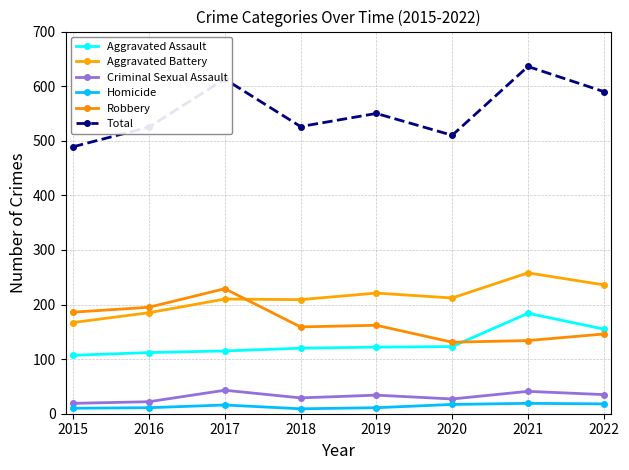

Rank the series by their maximum value, from highest to lowest.

Total, Aggravated Battery, Robbery, Aggravated Assault, Criminal Sexual Assault, Homicide